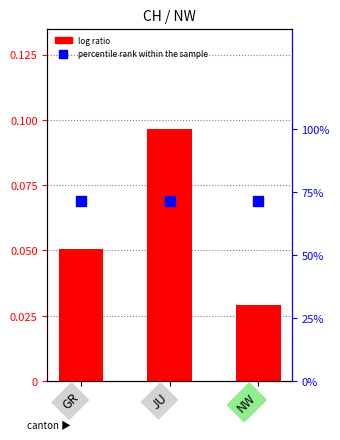

Is the value of log ratio at GR greater than the value of percentile rank within the sample at GR?

No